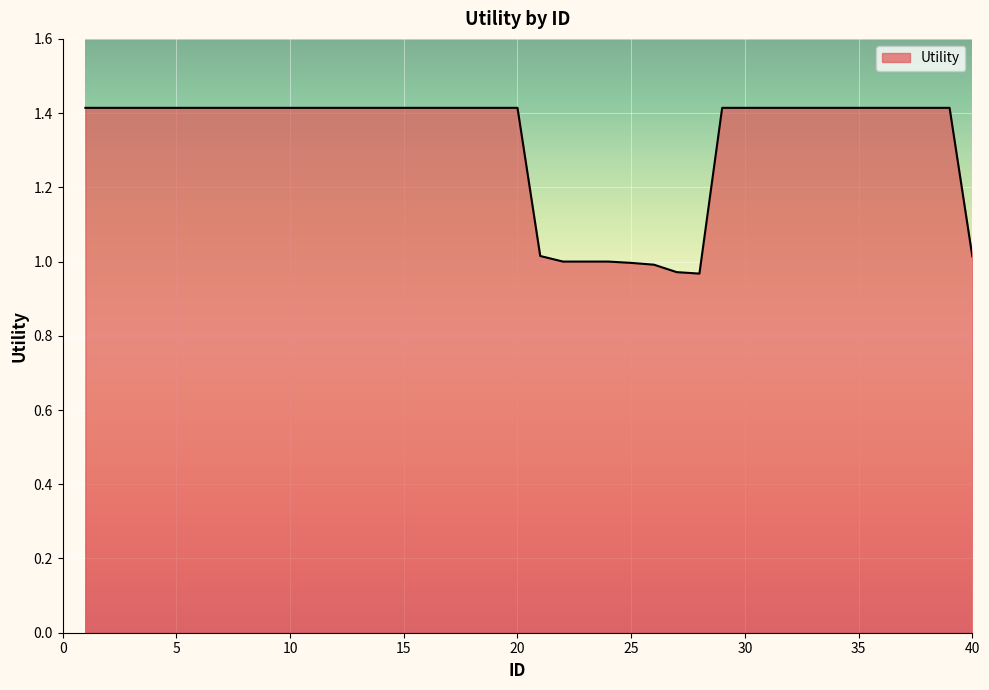

What is the difference between the maximum and minimum values?

0.4